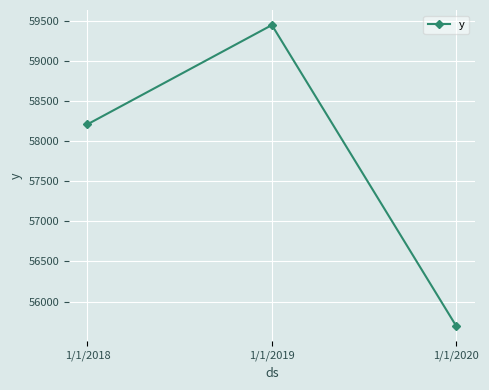

Reading left to right, extract all data points from this chart.

58209	59446	55693